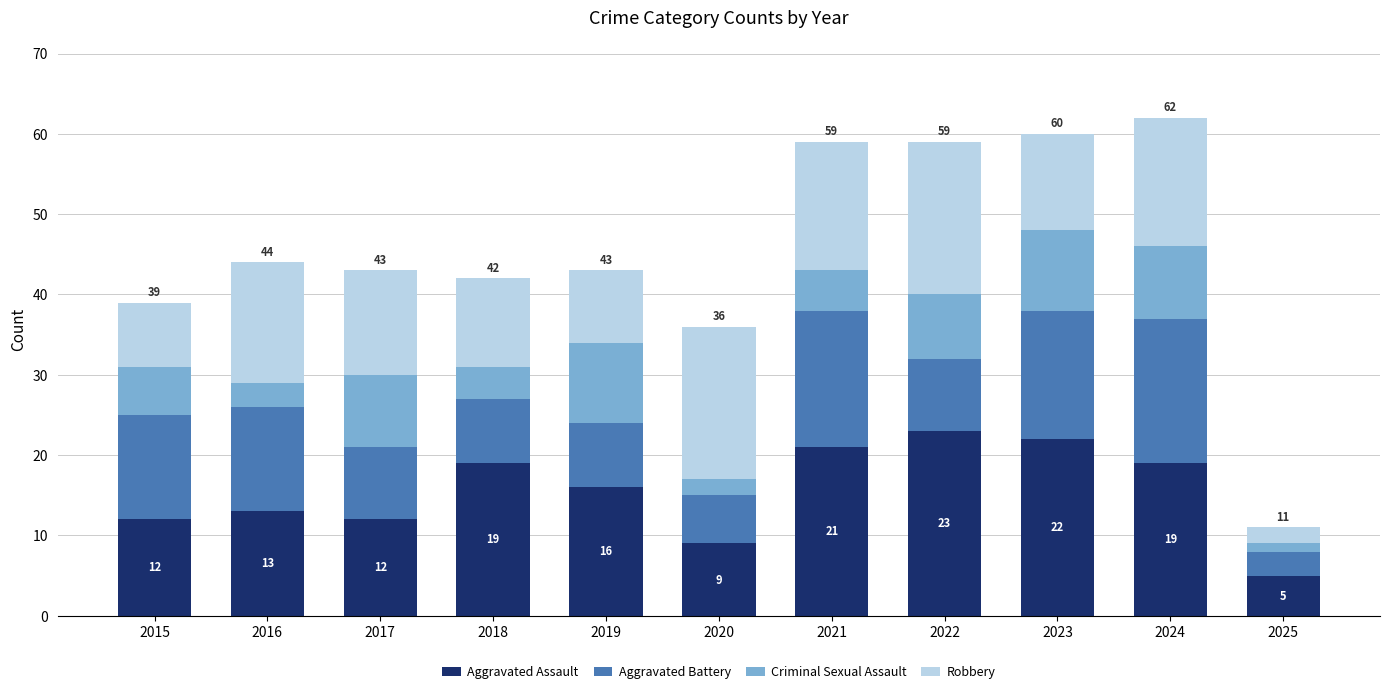

At which label is Aggravated Assault closest to 14?

2016